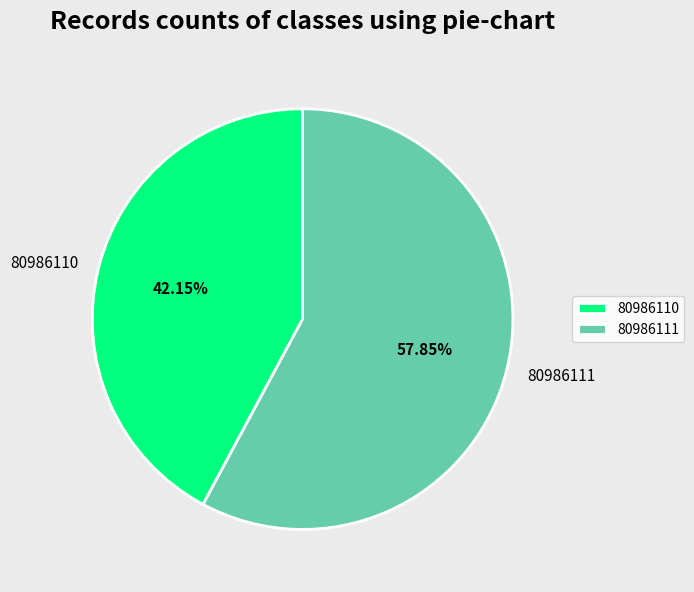

Do 80986110 and 80986111 together represent more than half of the pie?

Yes